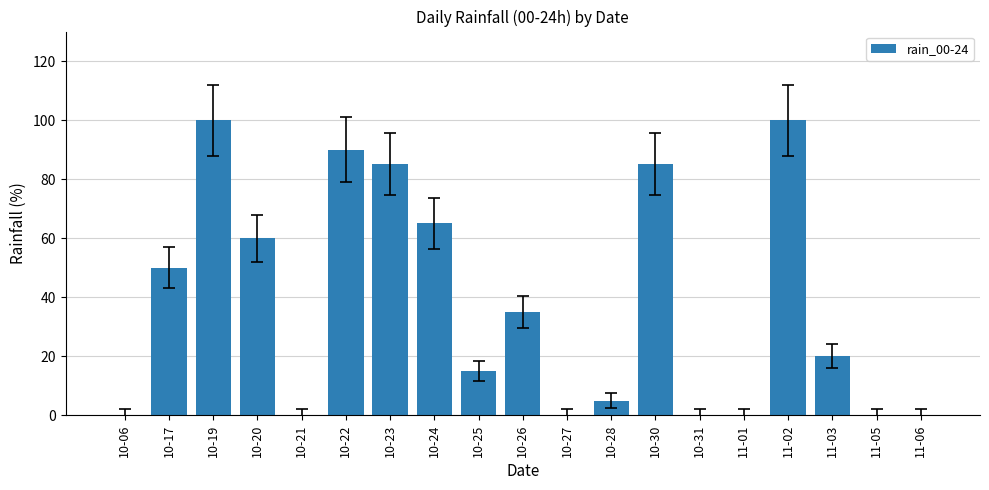

What value does the data have at 10-26?

35